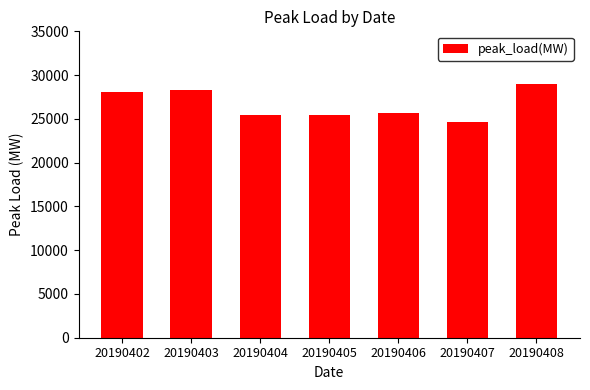

What is the average value?

26662